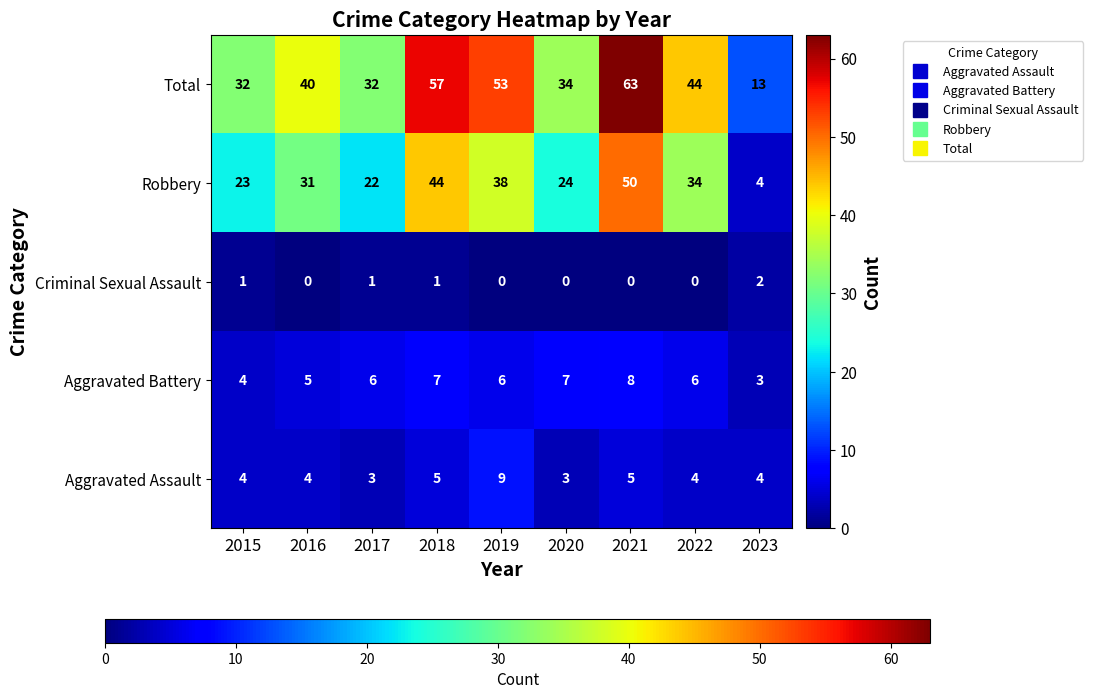

What is the difference between the maximum and second lowest values in the Aggravated Battery series?

4